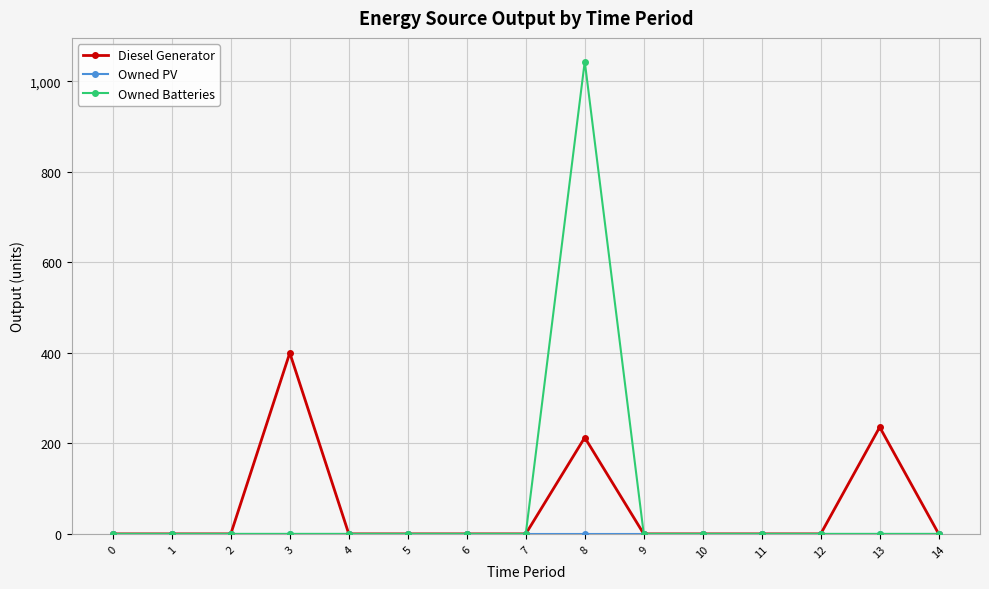

Which series has the largest total across all categories?

Owned Batteries